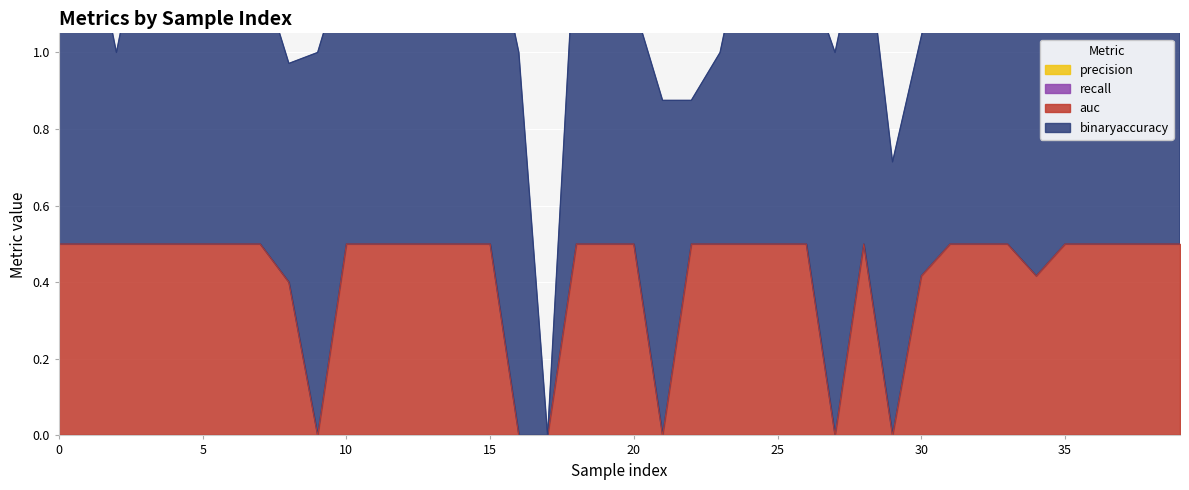

Does the chart display data point markers on the line(s)?

No